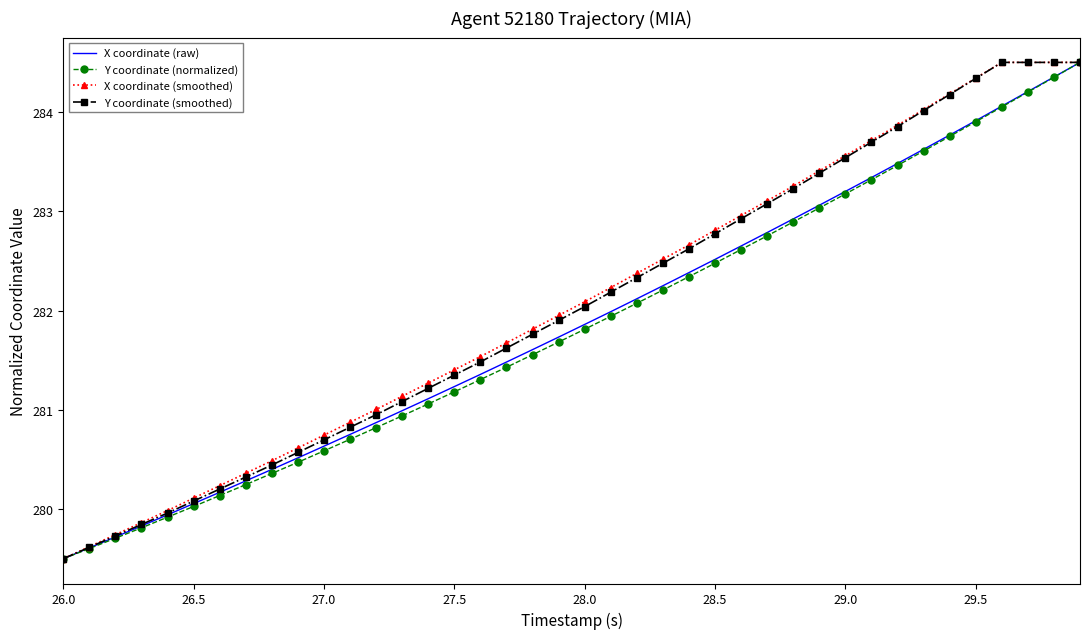

What is the maximum value for Y coordinate (smoothed)?

284.5